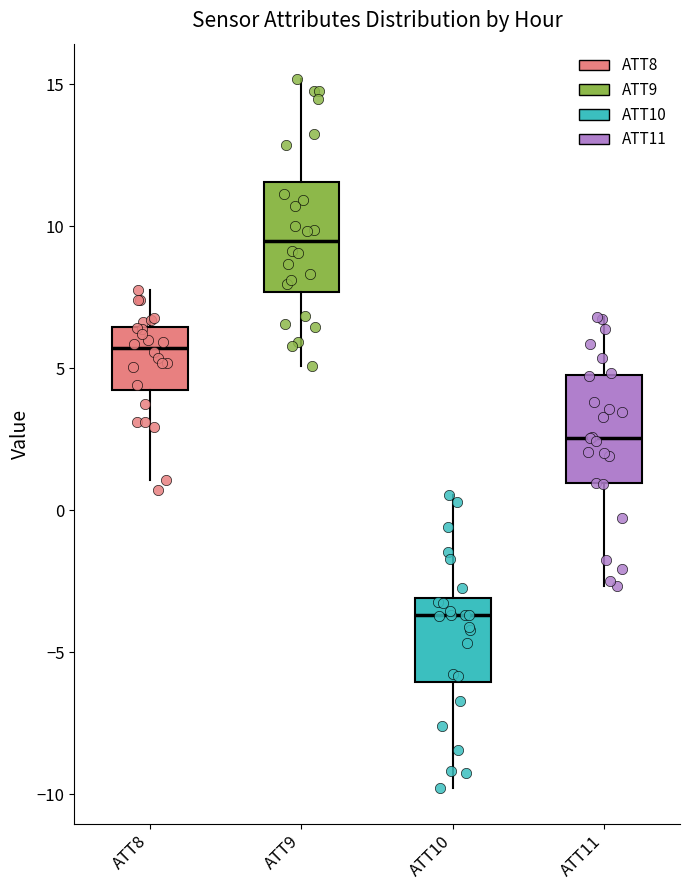

Which box has the highest median line?

ATT9